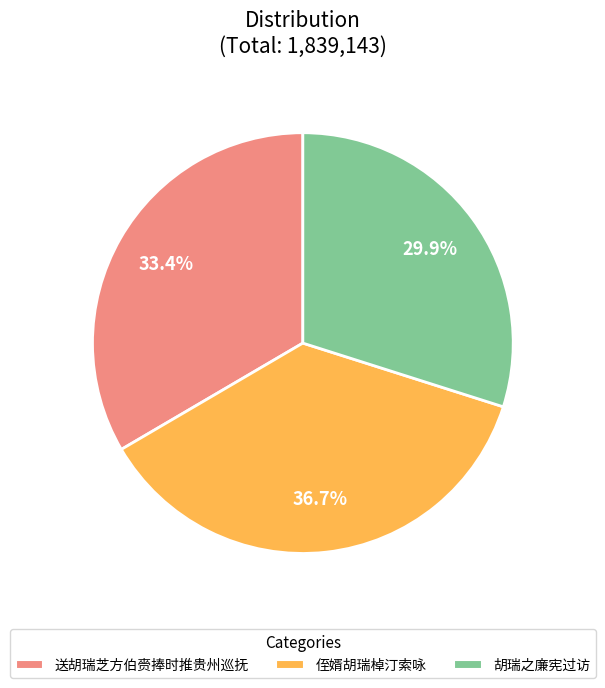

Does 侄婿胡瑞棹汀索咏 account for over 50% of the chart?

No